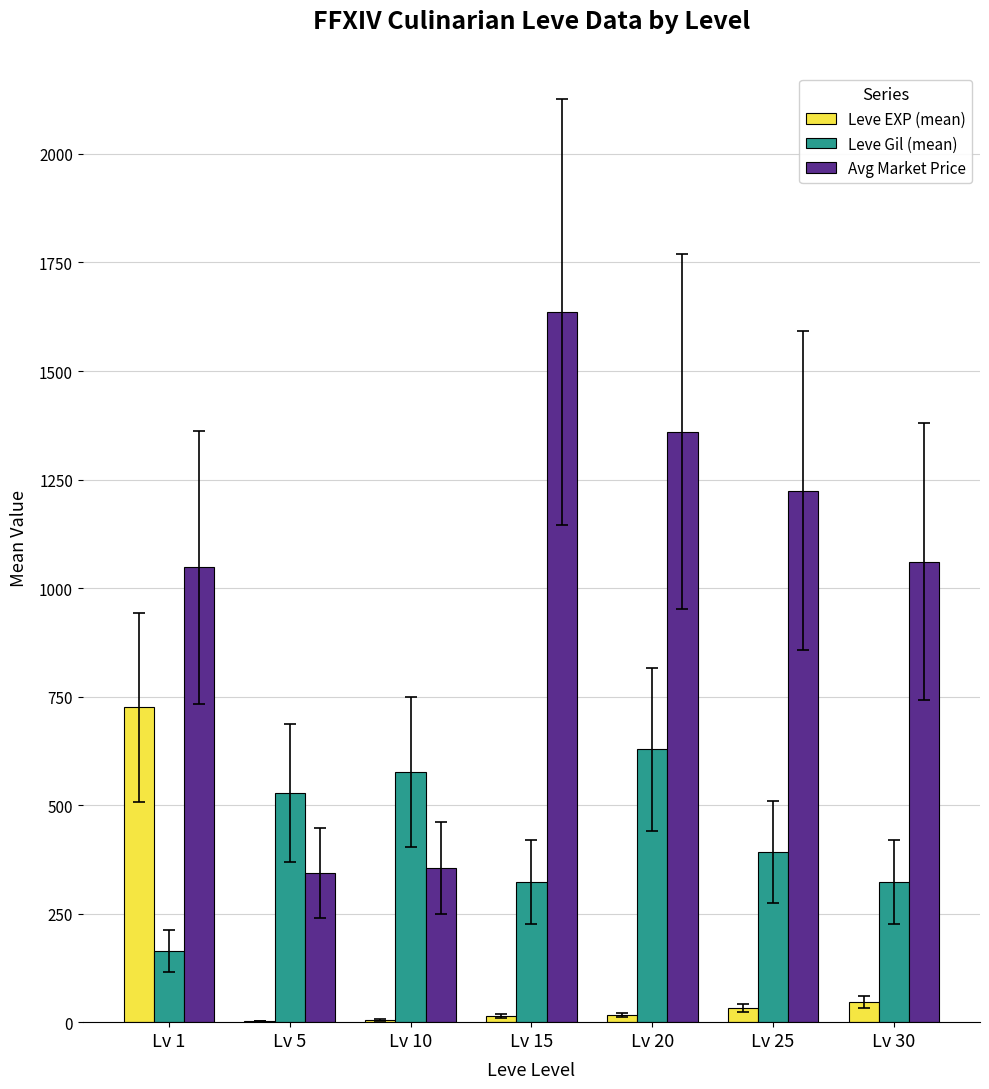

What are all the series names shown in the legend?

Leve EXP (mean), Leve Gil (mean), Avg Market Price